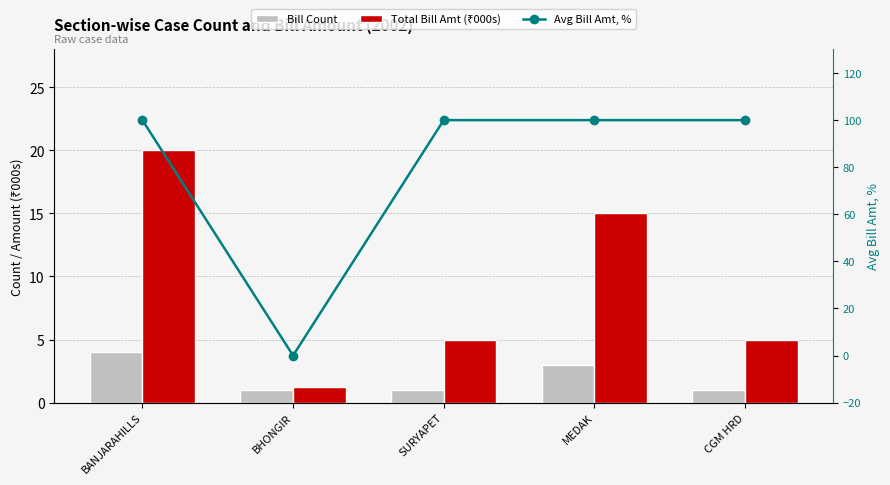

What is the total value across all series at BANJARAHILLS?

124.0